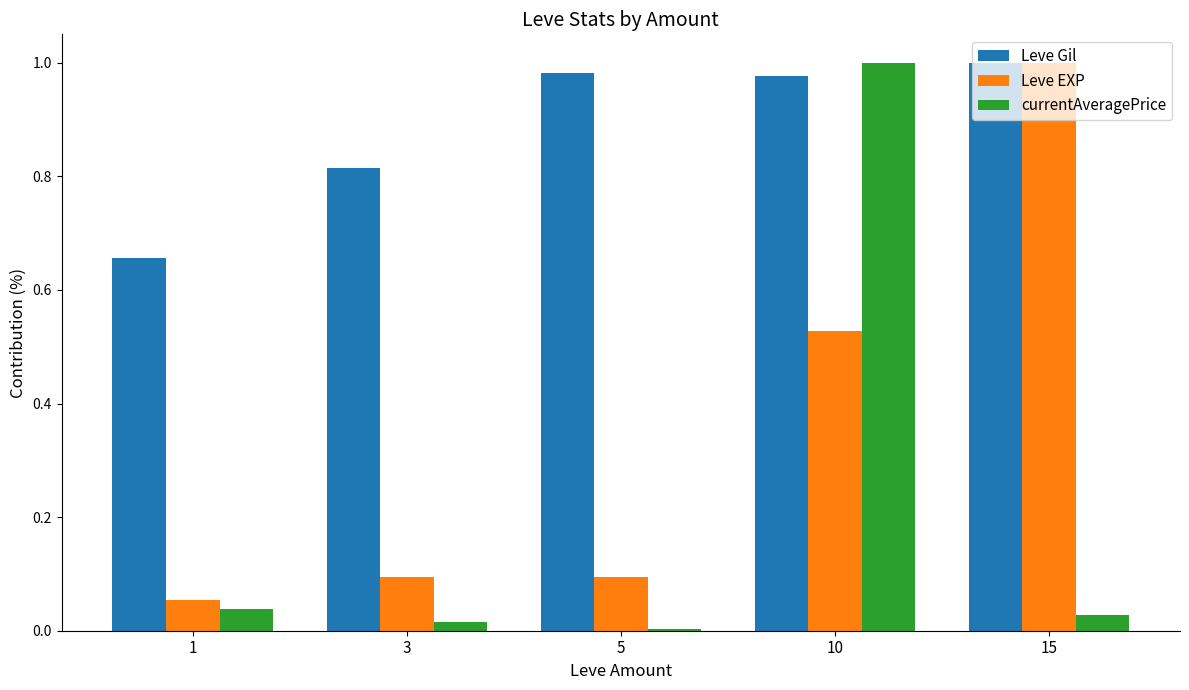

Between 1 and 15, which series saw the biggest shift?

Leve EXP